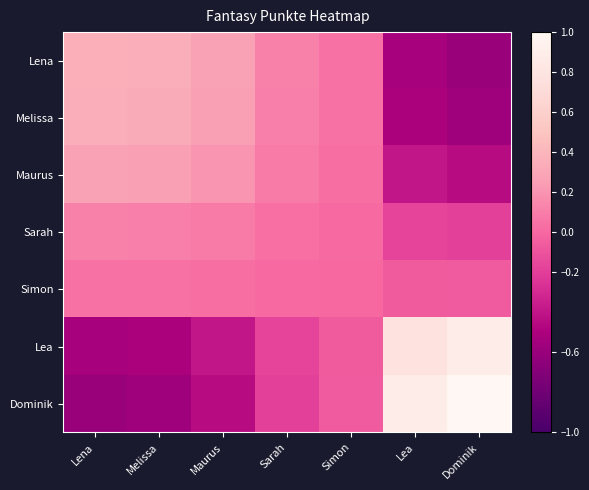

At which category is the sum across all series the highest?

Lea